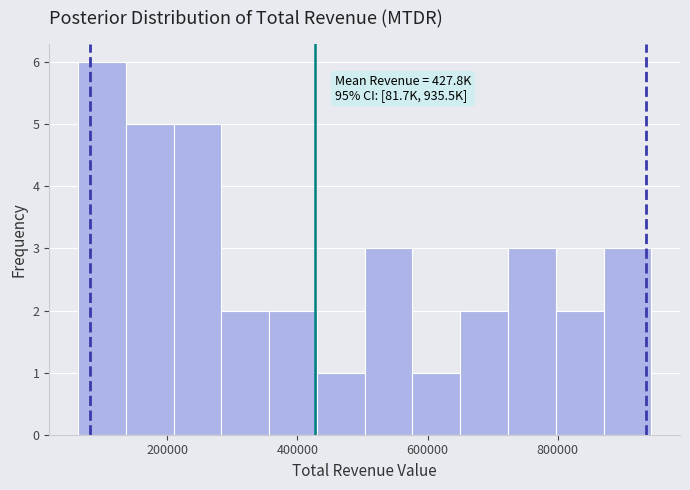

Around what value on the x-axis is the tallest bar? Give the approximate position of its centre, as read against the axis.

100000